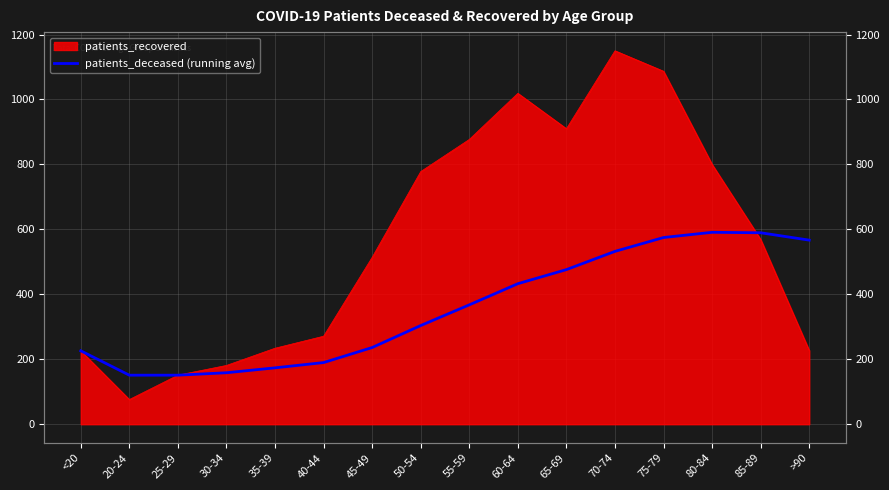

How many lines are shown in the chart?

1